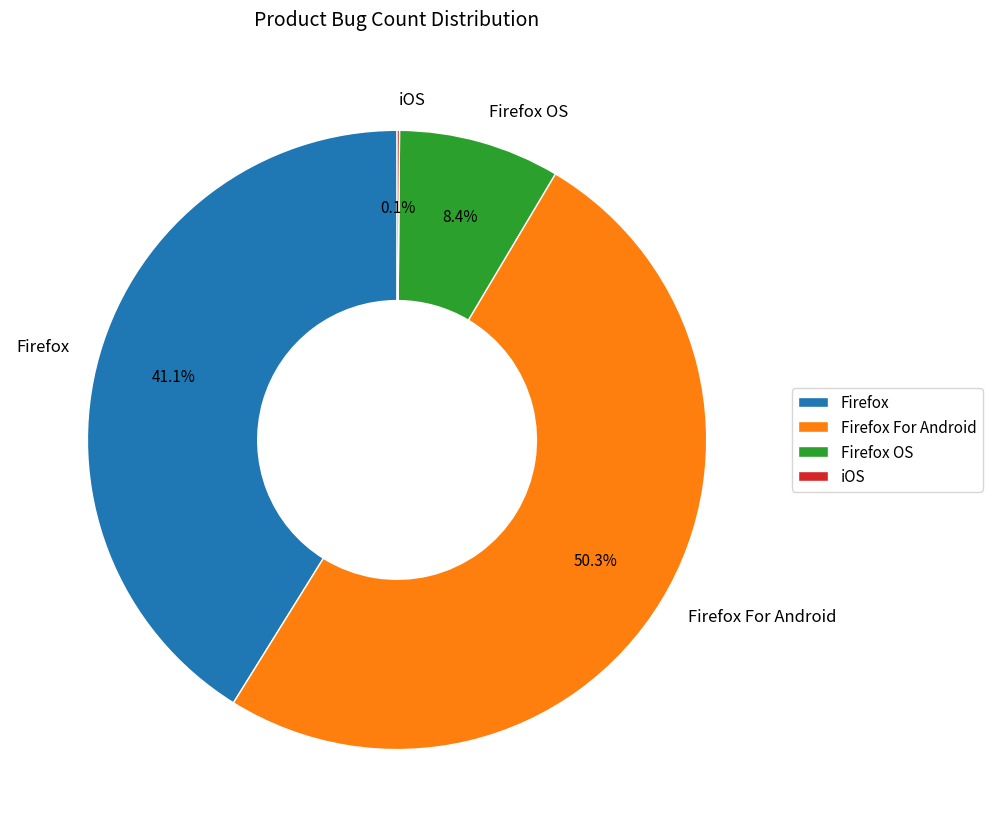

Approximately how many times larger is the value at Firefox OS compared to Firefox For Android?

0.2